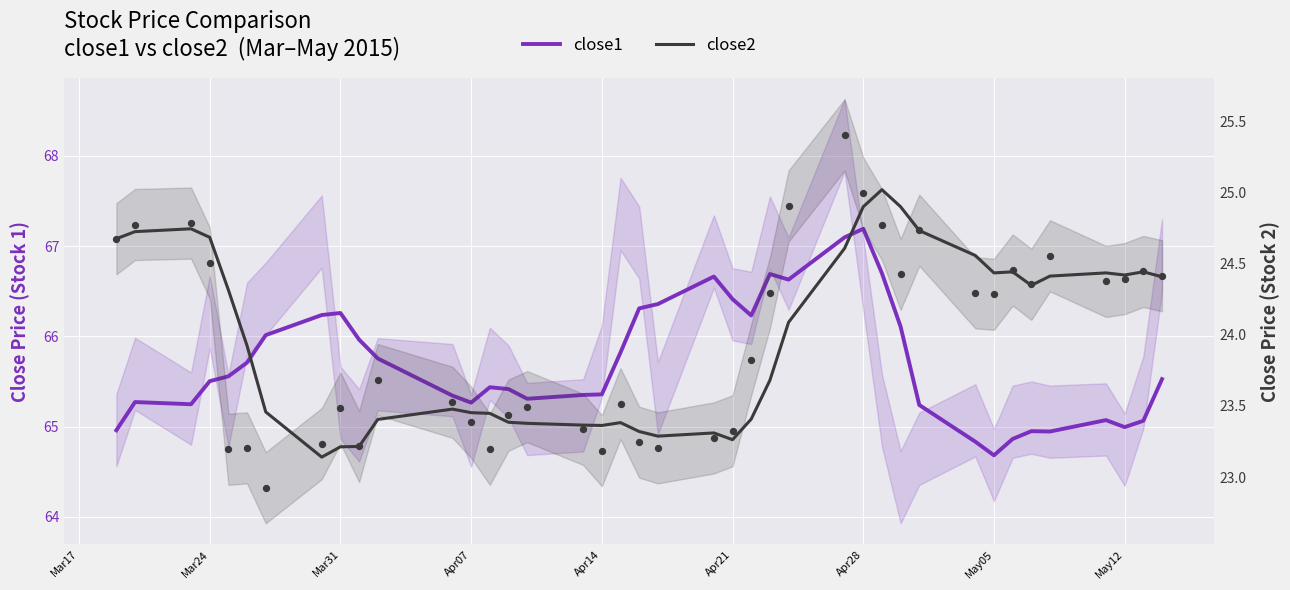

Which series contains the highest Y value?

close1